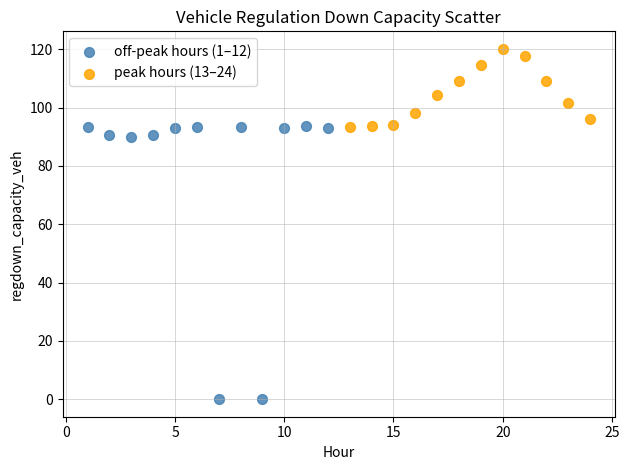

Which series reaches the minimum Y coordinate?

off-peak hours (1–12)